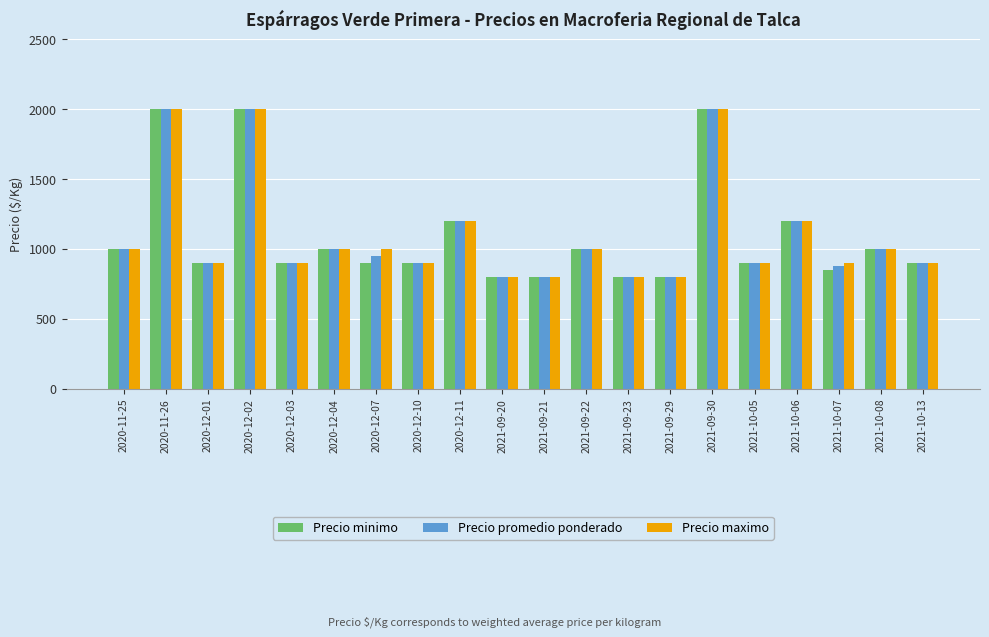

Does the chart contain stacked bars?

No